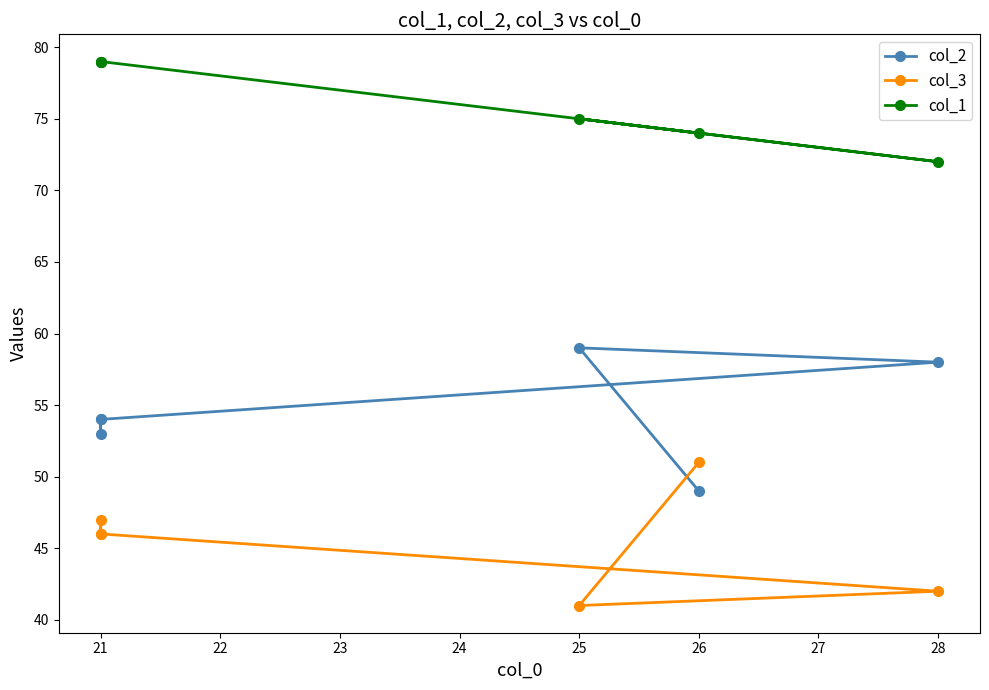

What is the minimum value shown in the chart?

41